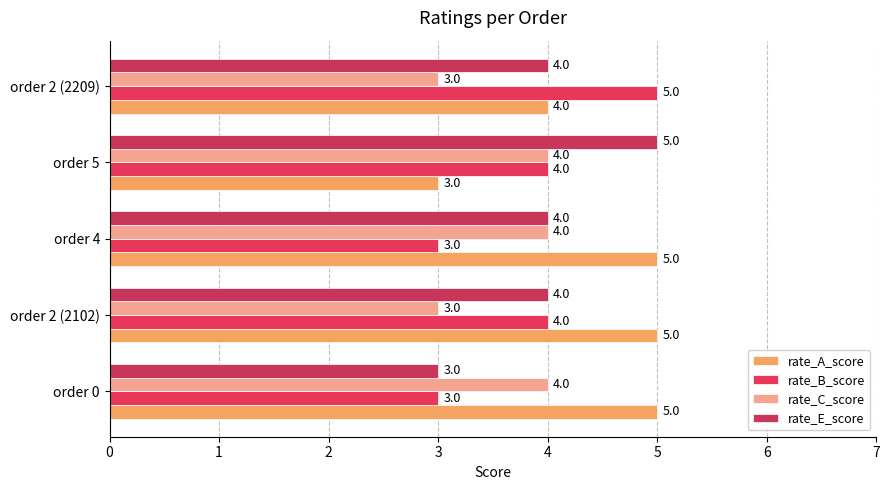

Which category has the lowest value in the rate_A_score series?

order 5